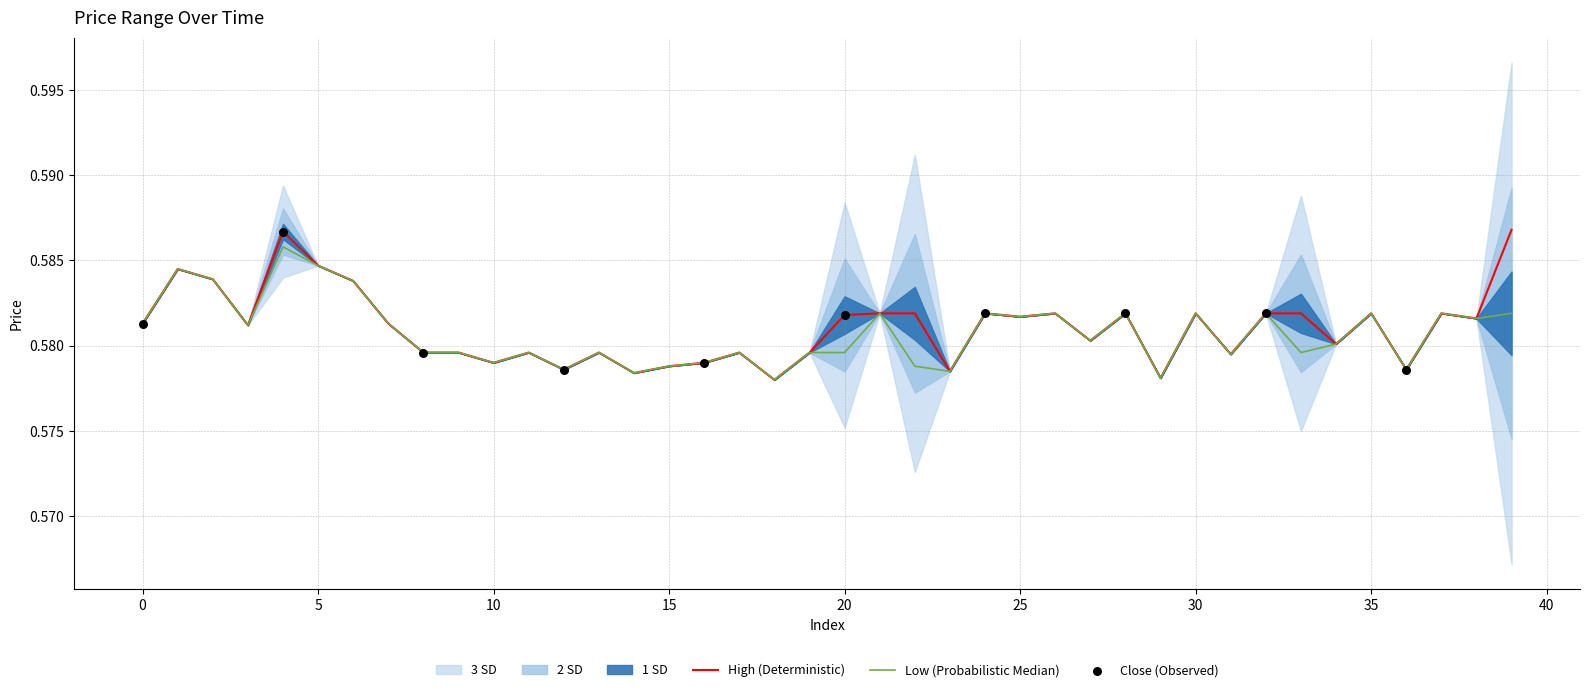

Which series has the largest total across all categories?

high